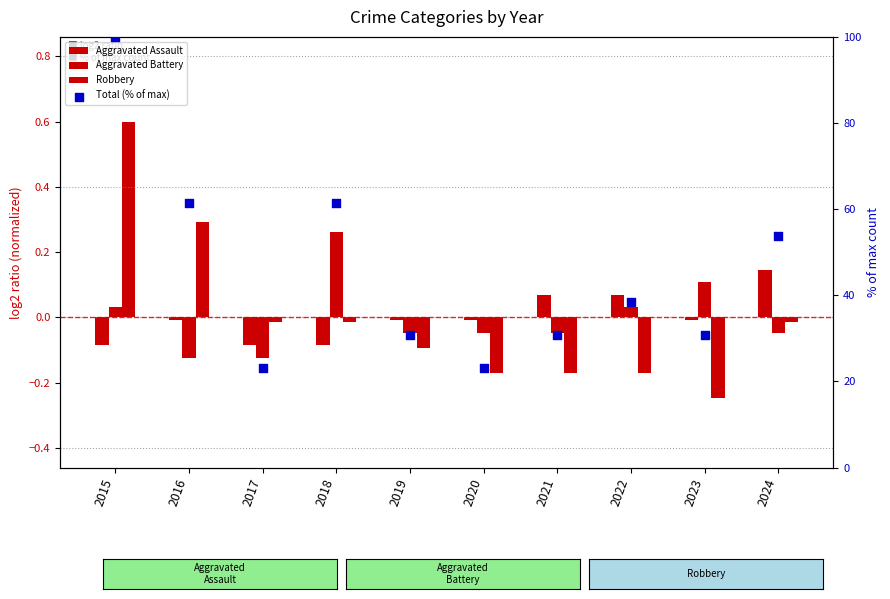

Which series has the widest spread of Y values?

Total (% of max)